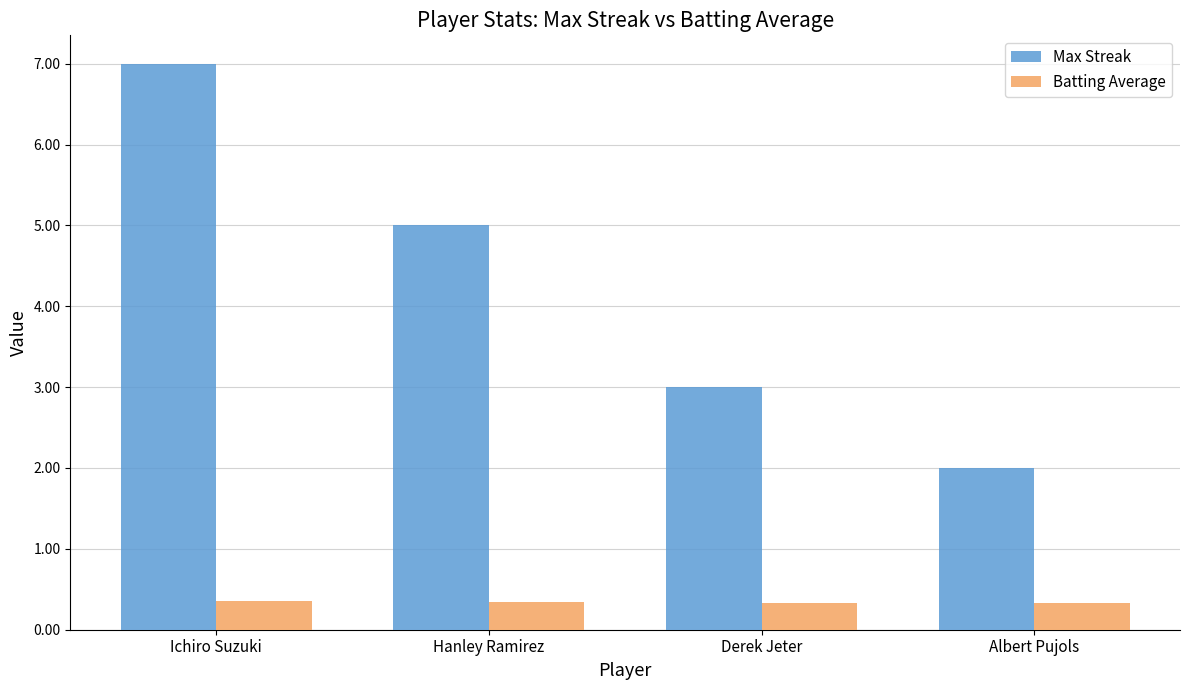

At Ichiro Suzuki, list the series in order from largest to smallest.

Max Streak, Batting Average